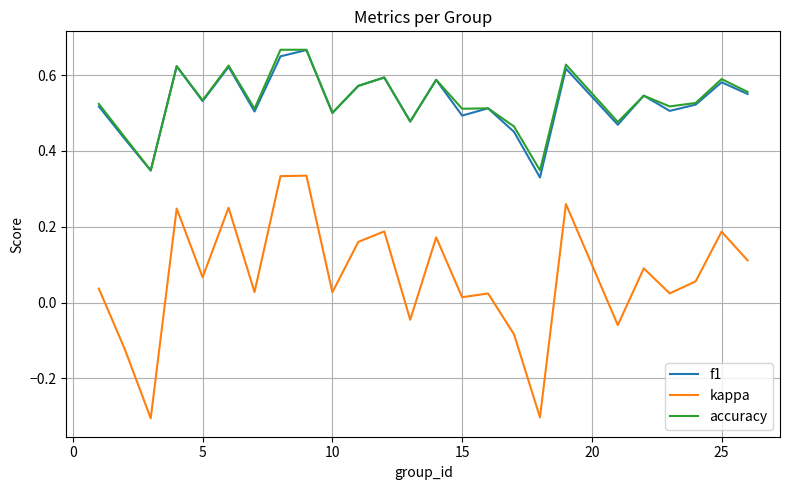

Which series has the widest spread of values?

kappa